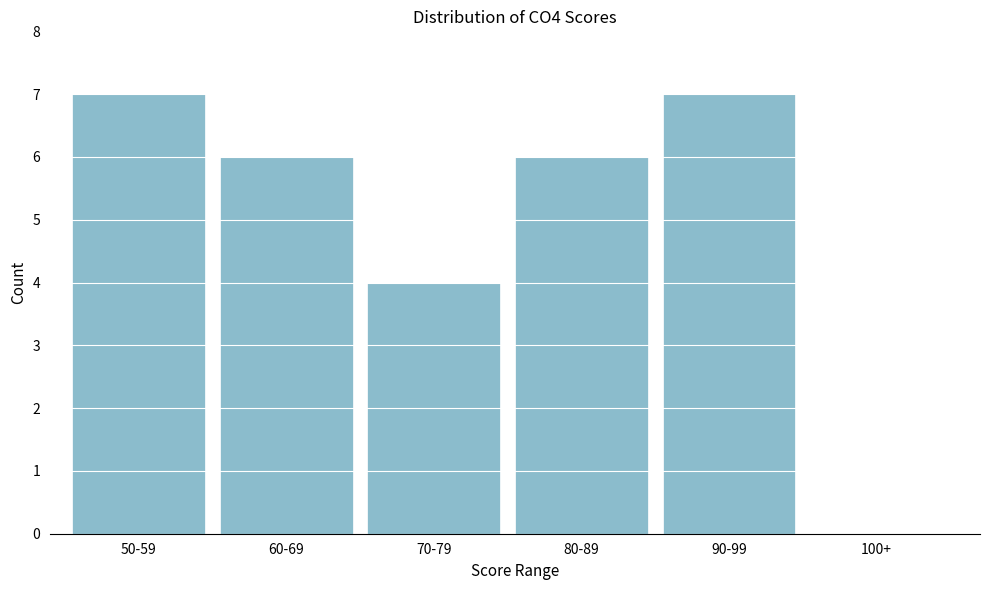

Reading left to right, list all the values displayed in this chart.

50-59=7	60-69=6	70-79=4	80-89=6	90-99=7	100+=0